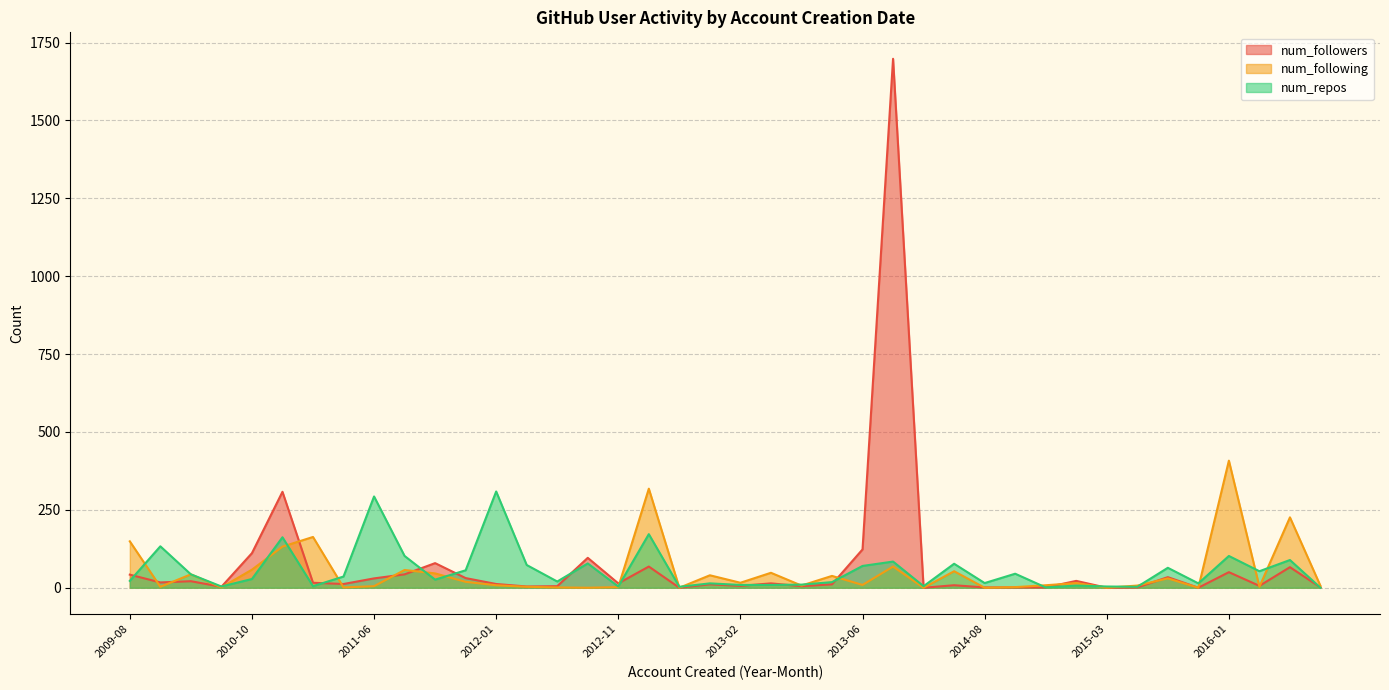

At which category is the sum across all series the highest?

2013-11